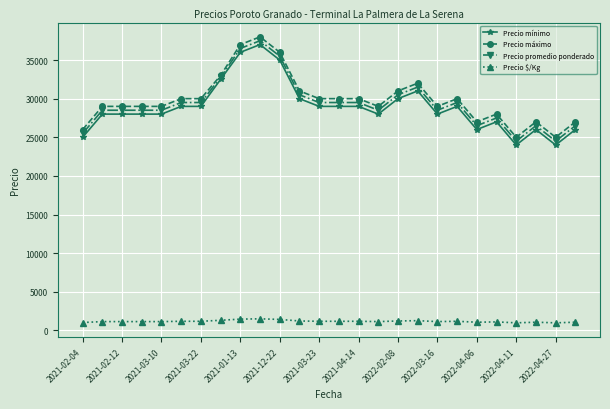

How many categories are shown in the chart?

26